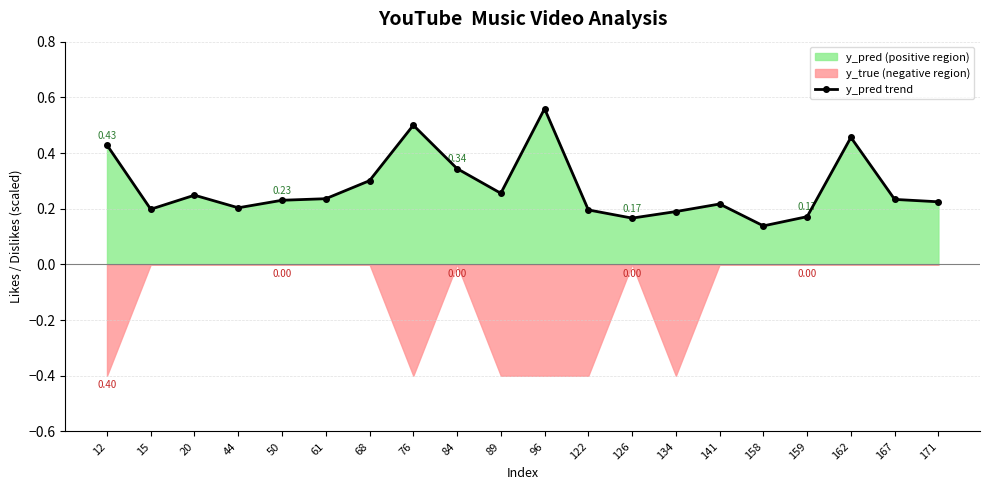

At which label is the value closest to 0?

158